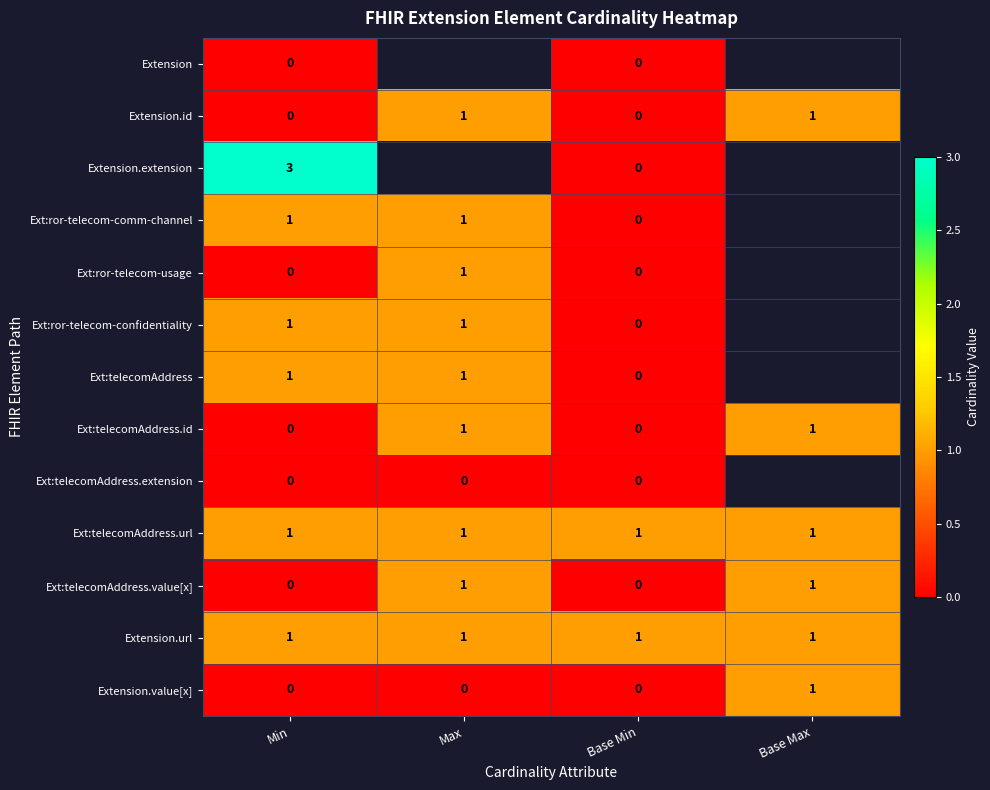

Count the Extension.id values in the range 0 to 1.

4